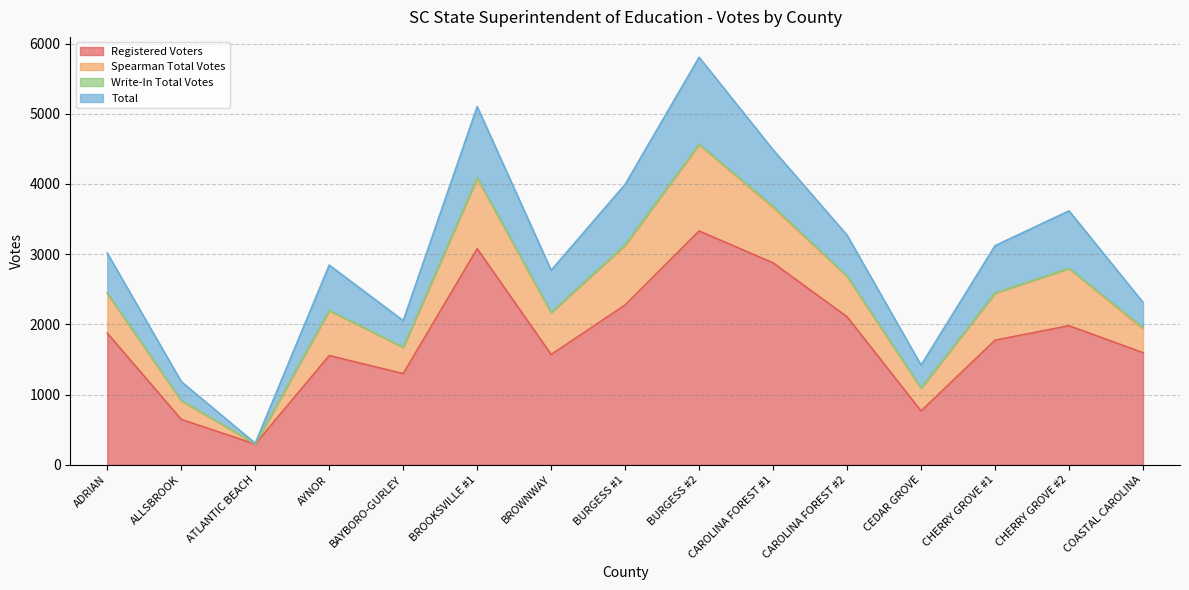

How many lines are shown in the chart?

4